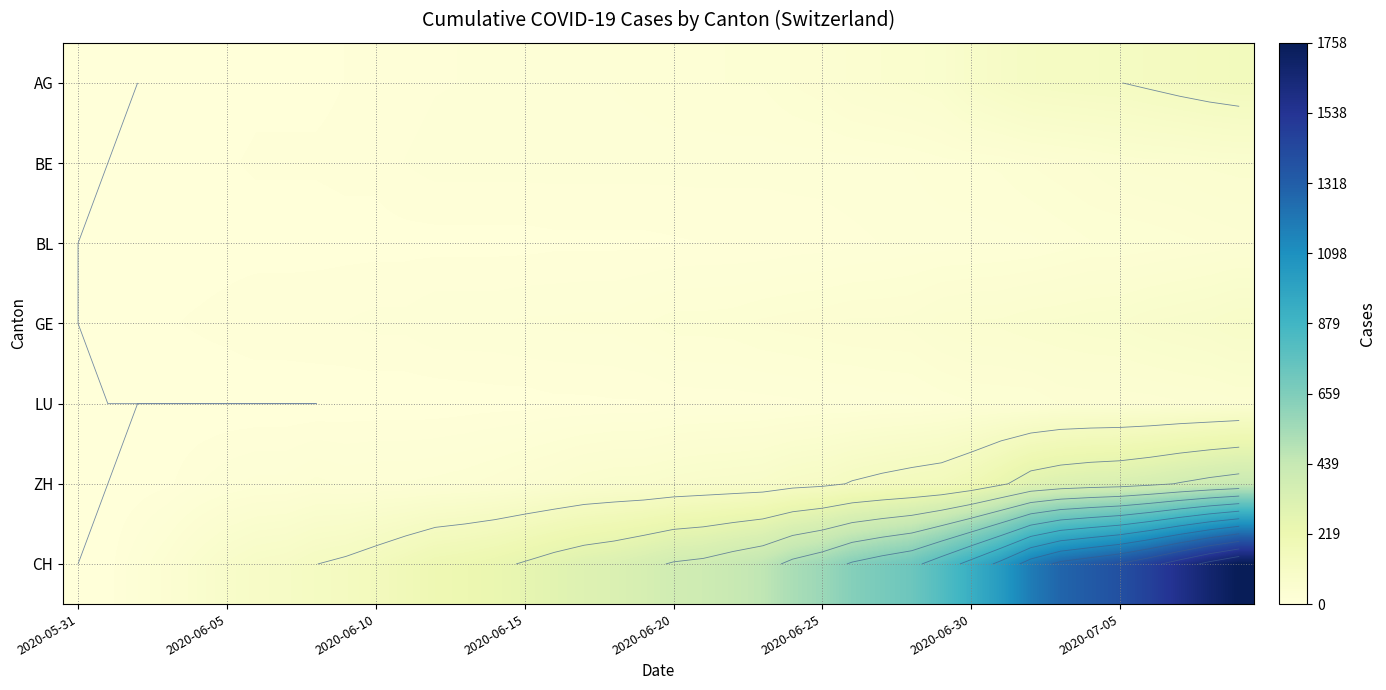

At how many categories does at least one series exceed 956?

9